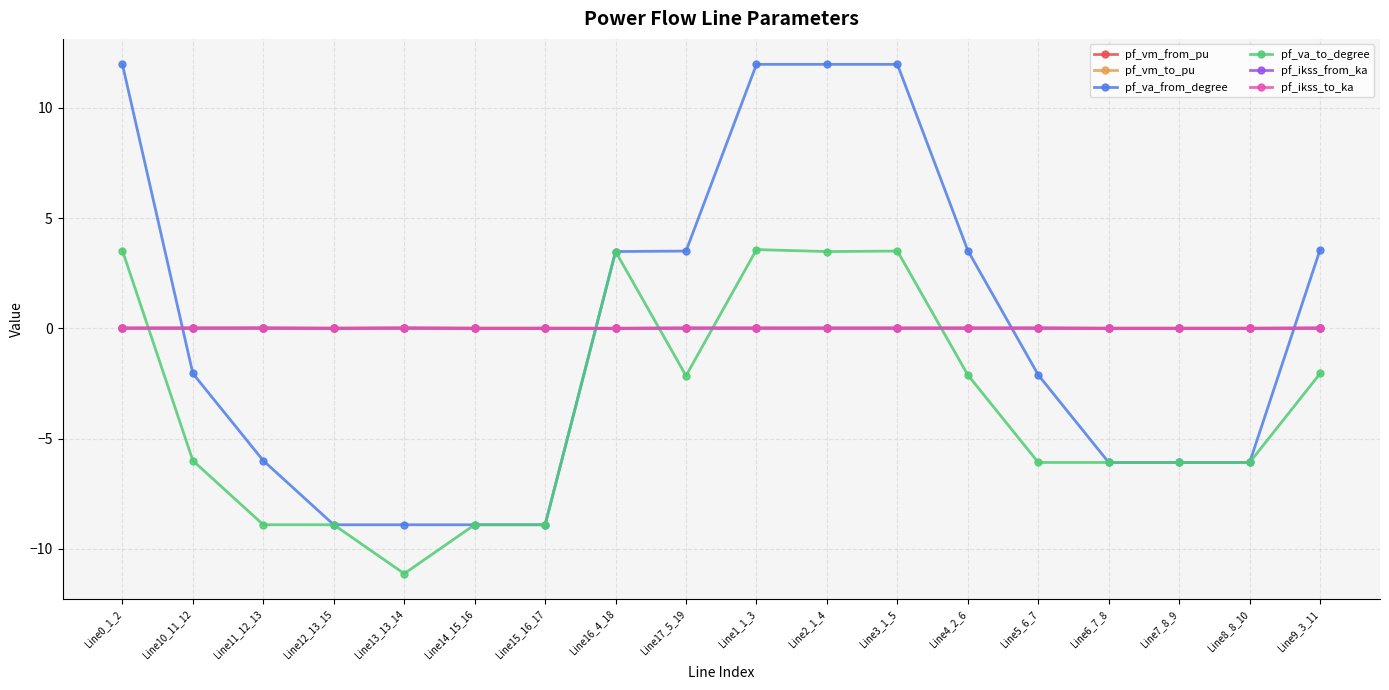

Where is pf_va_to_degree nearest to the value -3?

Line17_5_19